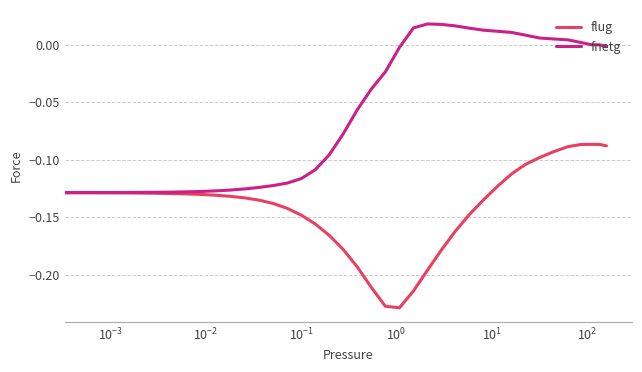

What are all the series names shown in the legend?

flug, fnetg